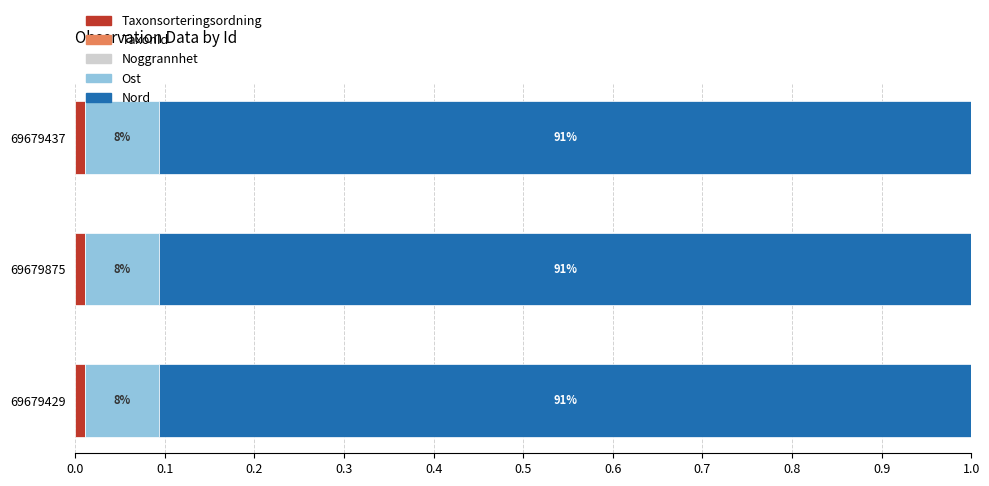

The Taxonsorteringsordning series shows 0.0 at 69679437. True or false?

True